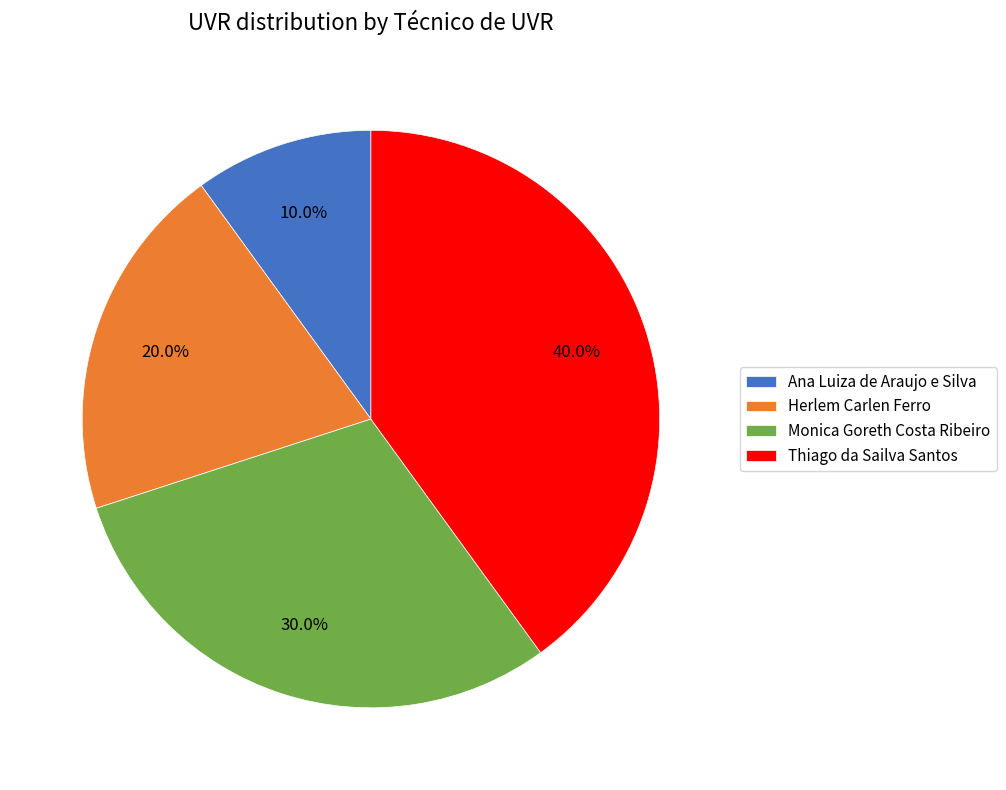

What percentage is the Thiago da Sailva Santos slice, to the nearest percent?

40%